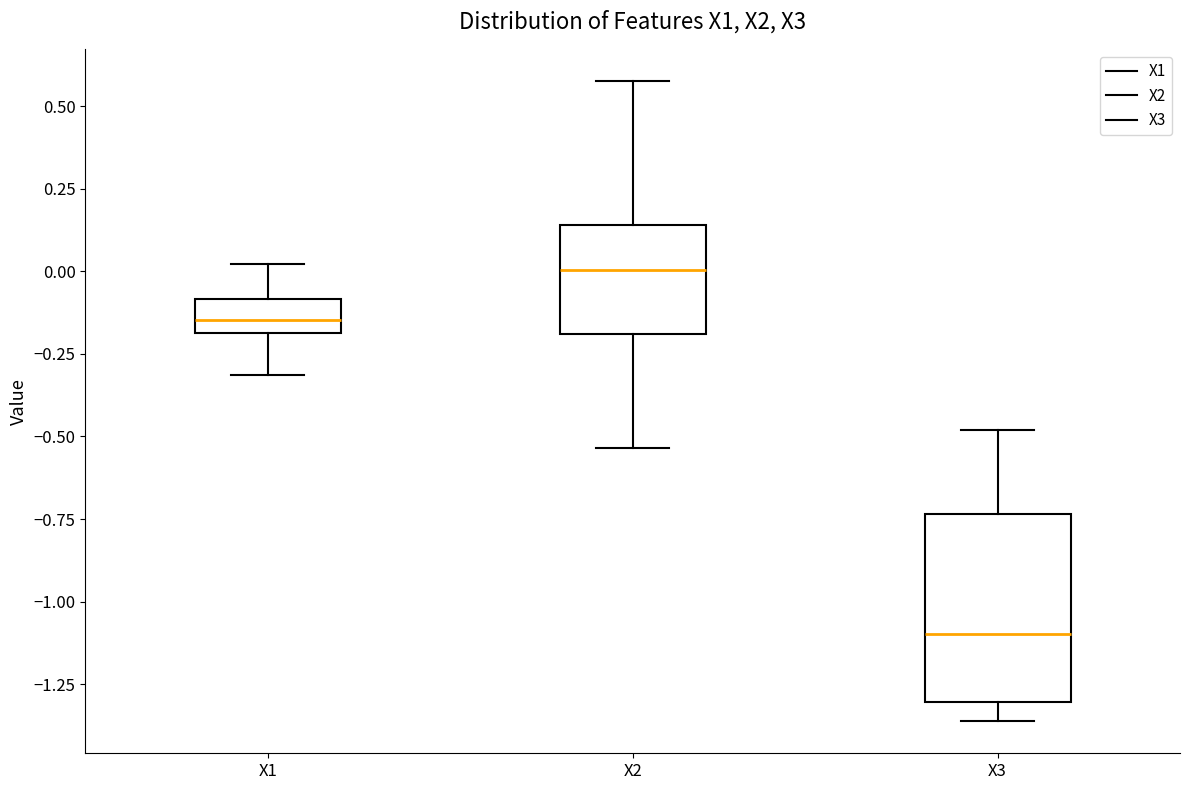

Which box's median line is the highest?

X2